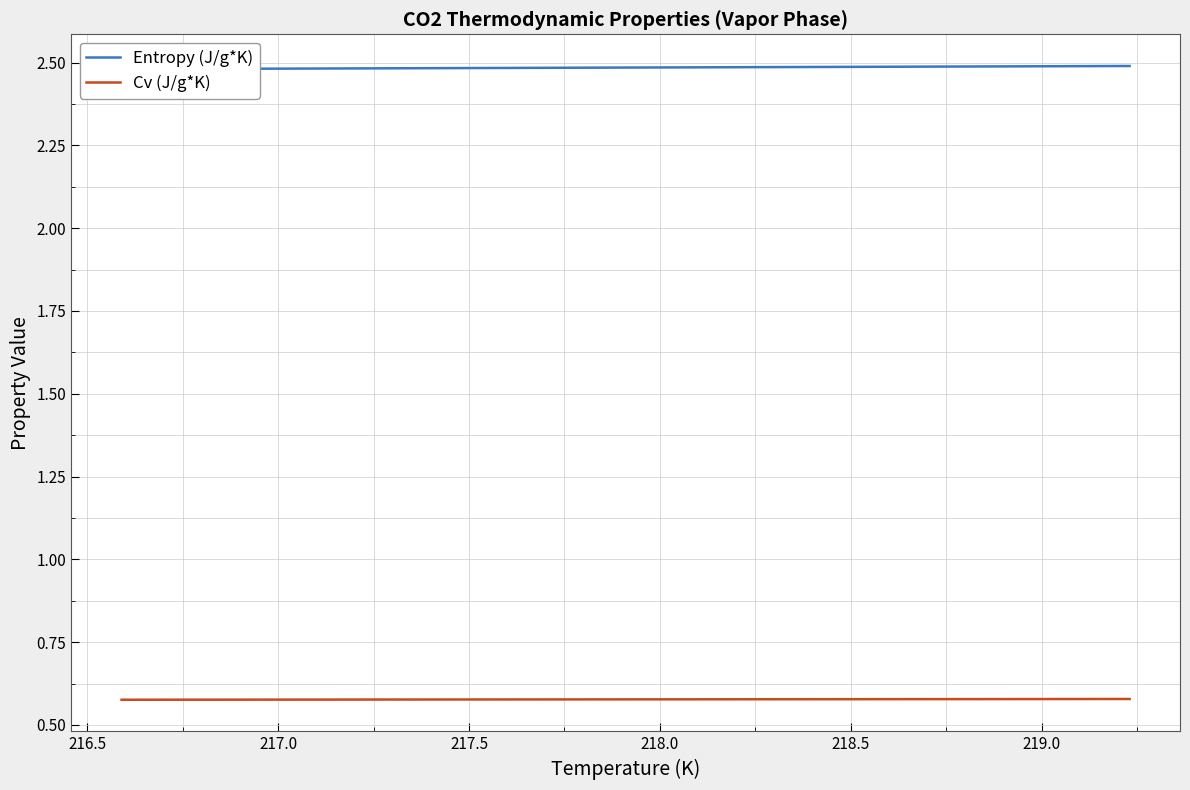

Reading left to right, what are all the values shown in this chart?

Entropy (J/g*K): 2.5	2.5	2.5	2.5	2.5	2.5	2.5	2.5	2.5	2.5	2.5	2.5	2.5	2.5	2.5	2.5	2.5	2.5	2.5	2.5
Cv (J/g*K): 0.6	0.6	0.6	0.6	0.6	0.6	0.6	0.6	0.6	0.6	0.6	0.6	0.6	0.6	0.6	0.6	0.6	0.6	0.6	0.6